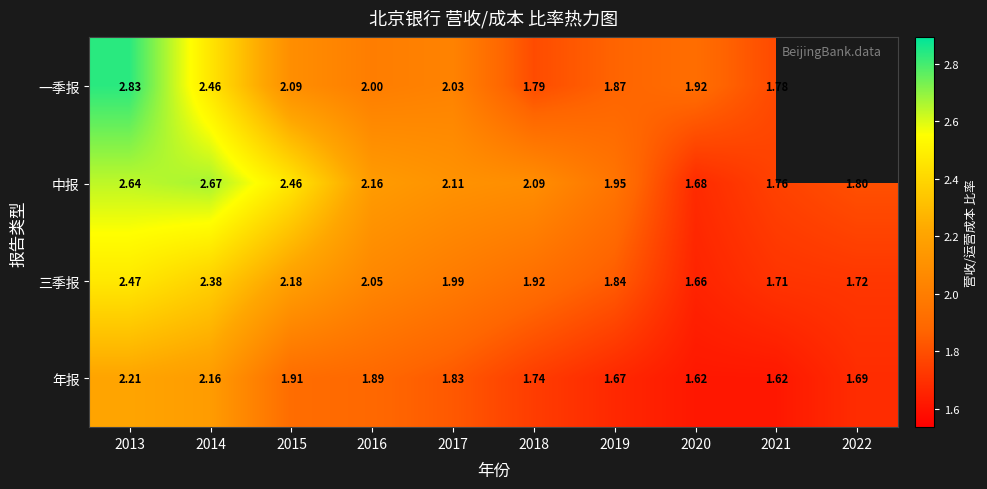

What is the spread (max minus min) of values at 2019?

0.3